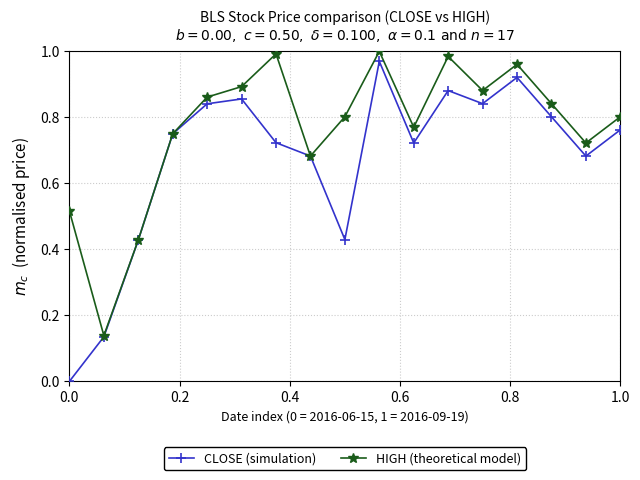

Rank the series by their average value, from lowest to highest.

CLOSE (simulation), HIGH (theoretical model)